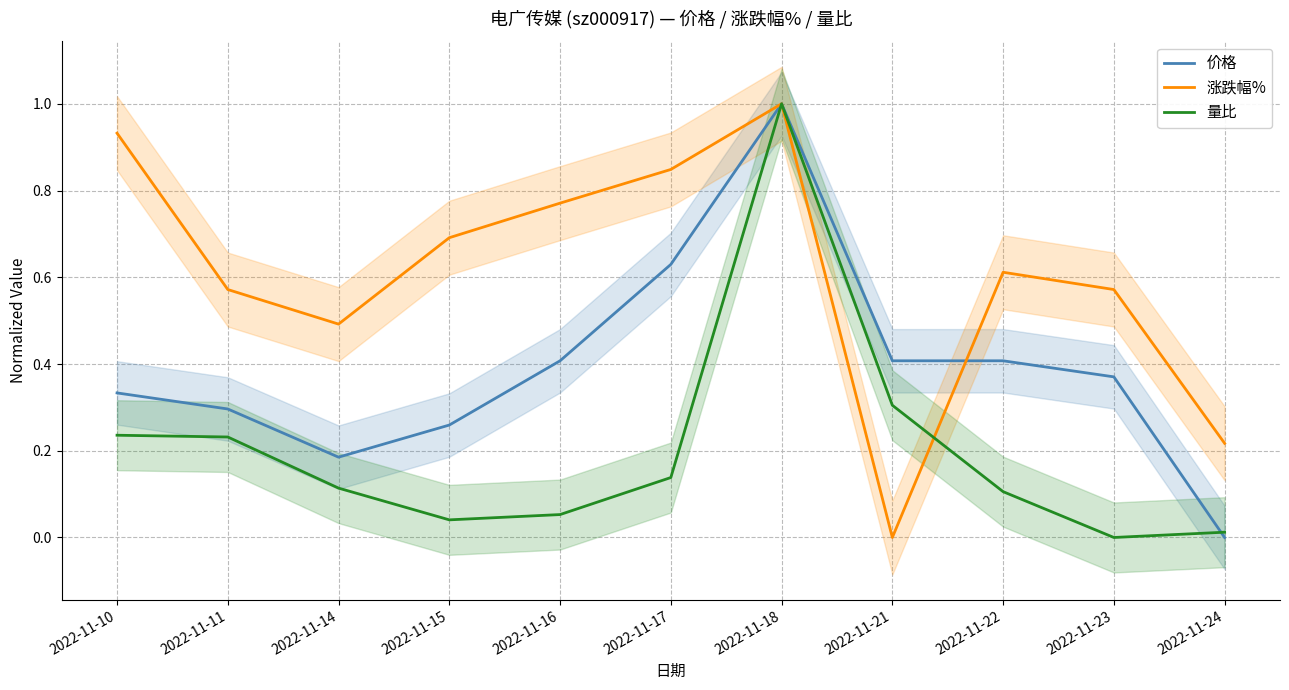

True or false: 量比 has more than 0 points higher than both neighbors.

True